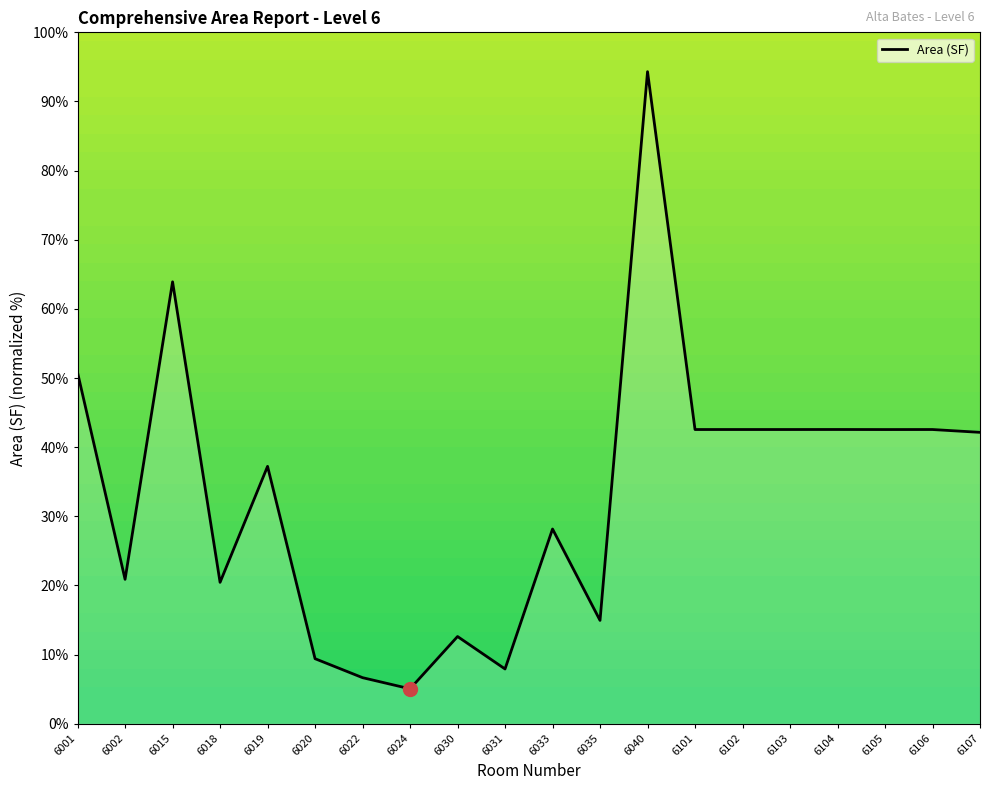

At which label is the value closest to 49?

6001